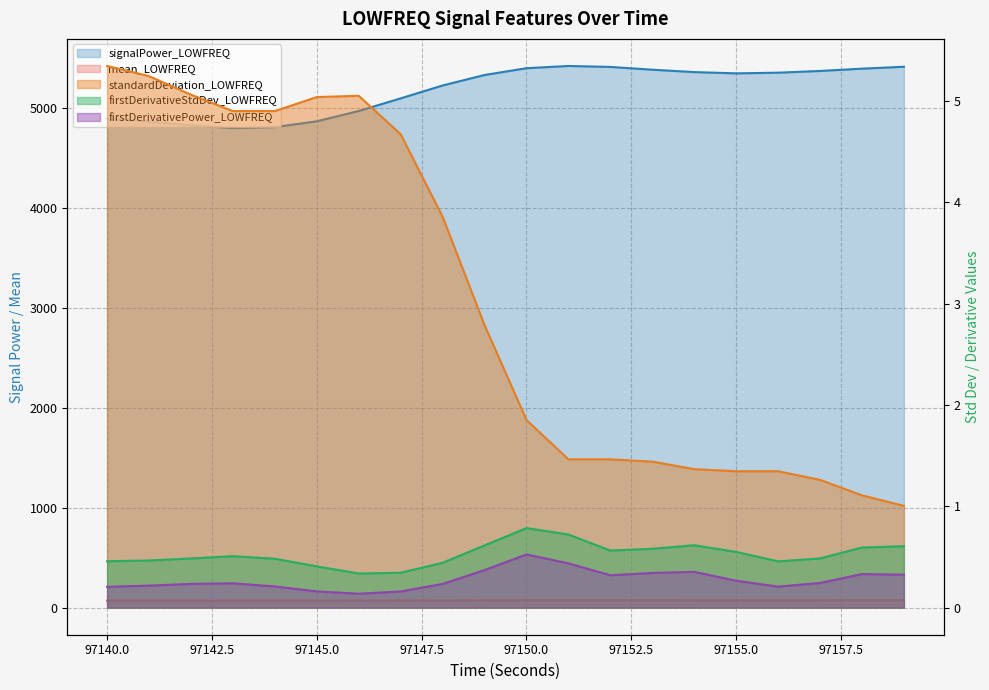

The value of firstDerivativeStdDev_LOWFREQ at 97156 is 0.7. True or false?

False